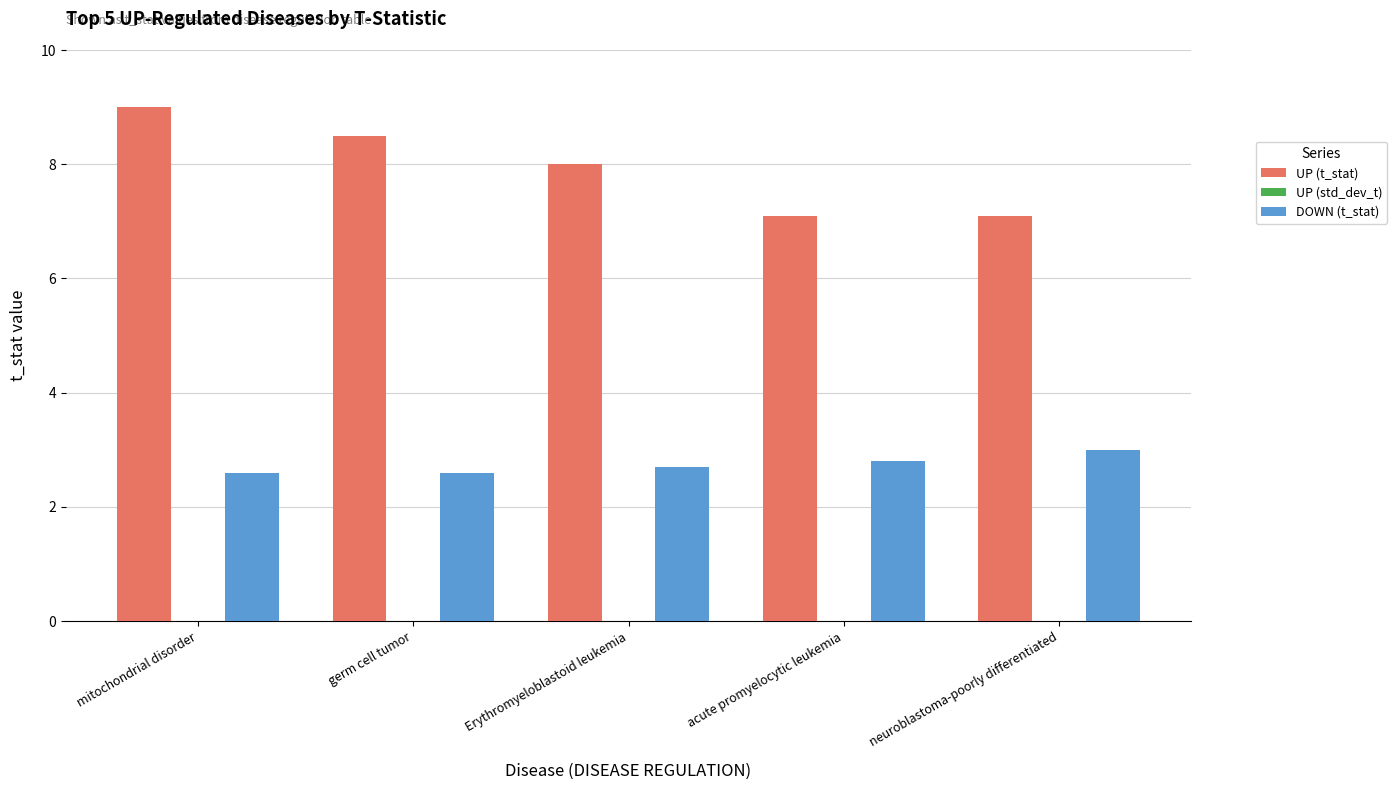

Which series changed the most between germ cell tumor and Erythromyeloblastoid leukemia?

UP (t_stat)